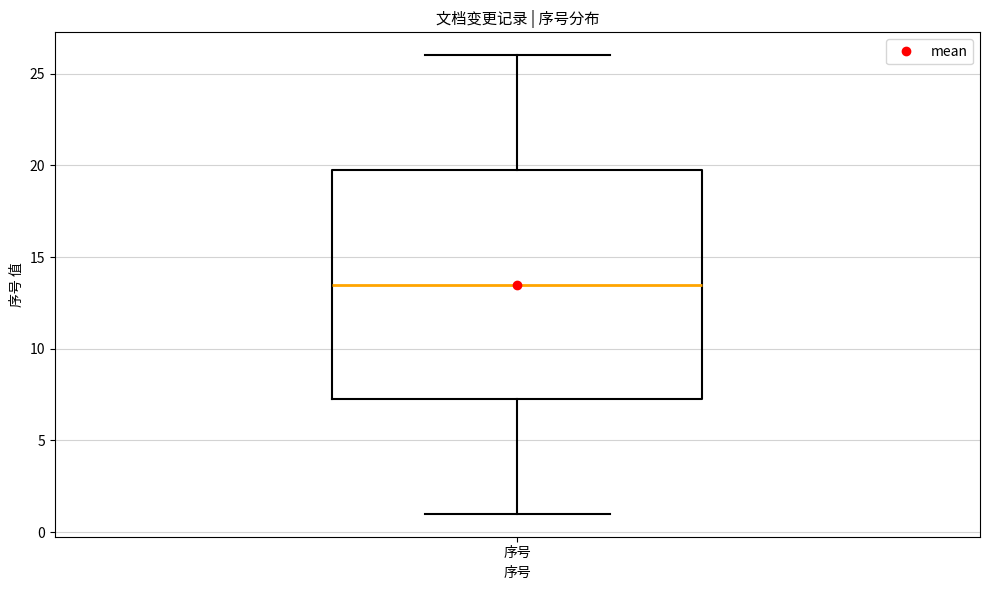

Read this box plot against the y-axis: the position of the median line, the range covered by the box, and the ends of both whiskers. The values are not printed on the chart, so give them approximately, as read against the axis.

median 13.5, box 7.5 to 20.0, whiskers 1.0 to 26.0